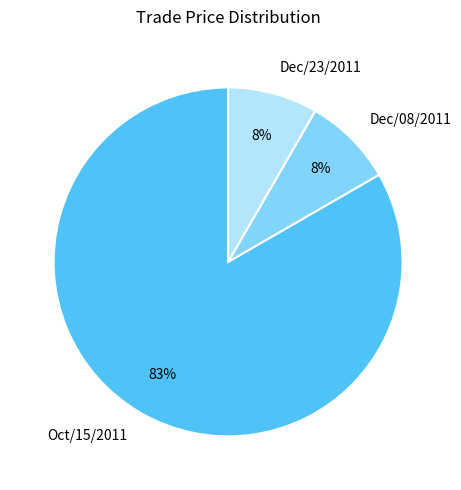

Is the sum of Dec/23/2011 and Dec/08/2011 greater than half?

No